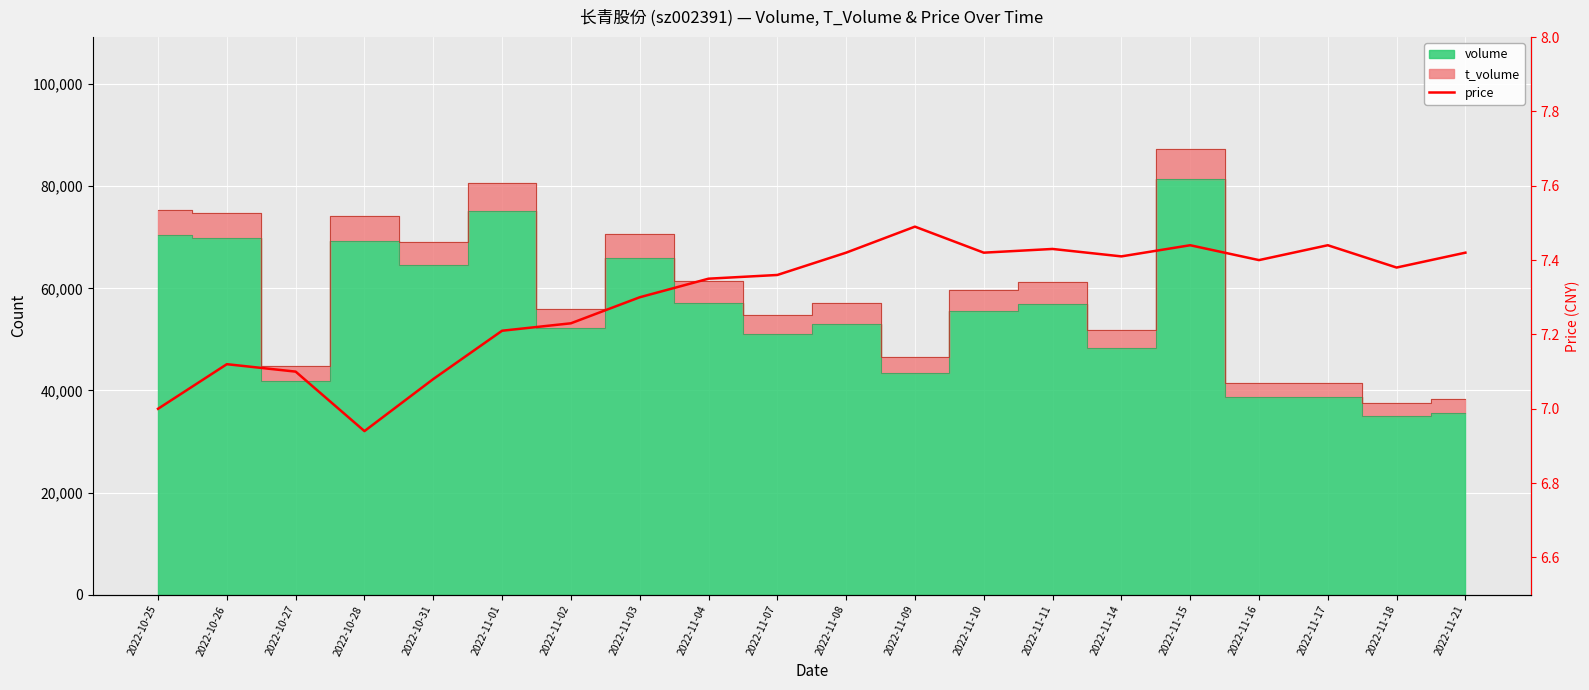

Between 2022-11-16 and 2022-11-08, which is larger?

2022-11-08